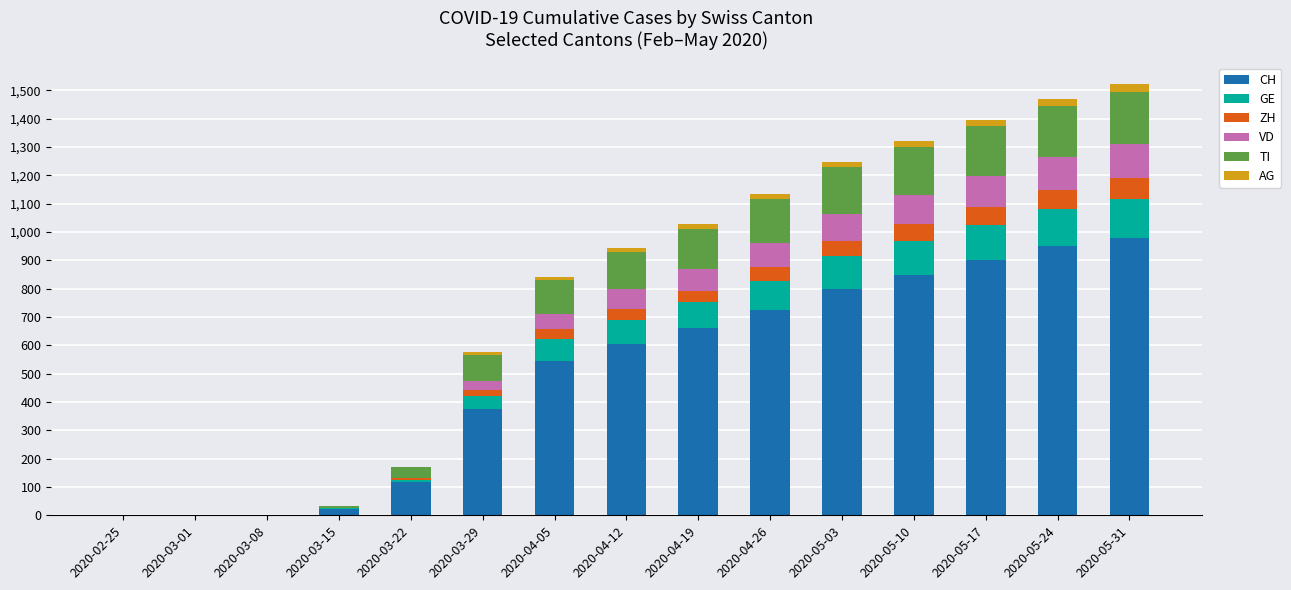

What is the highest value of the CH series?

980